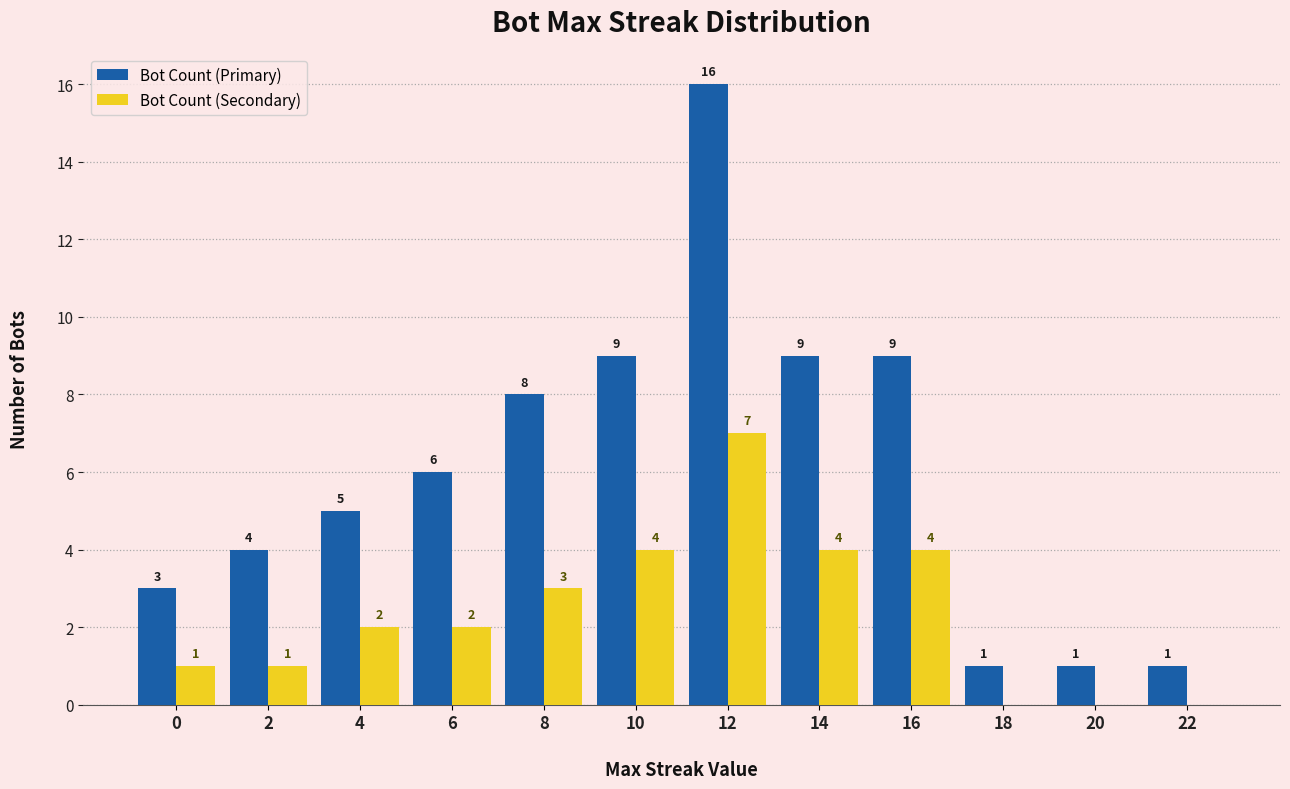

What is the average value of the Bot Count (Primary) series?

6